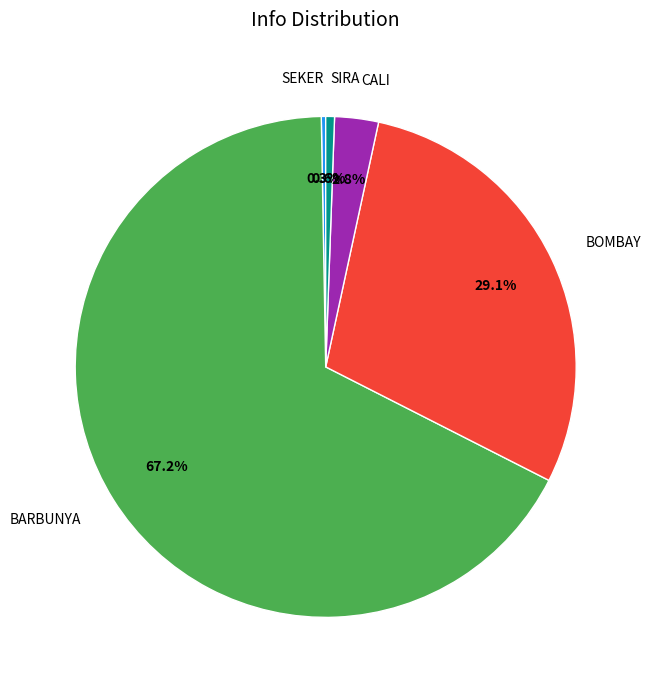

Which category has the biggest portion of the pie?

BARBUNYA